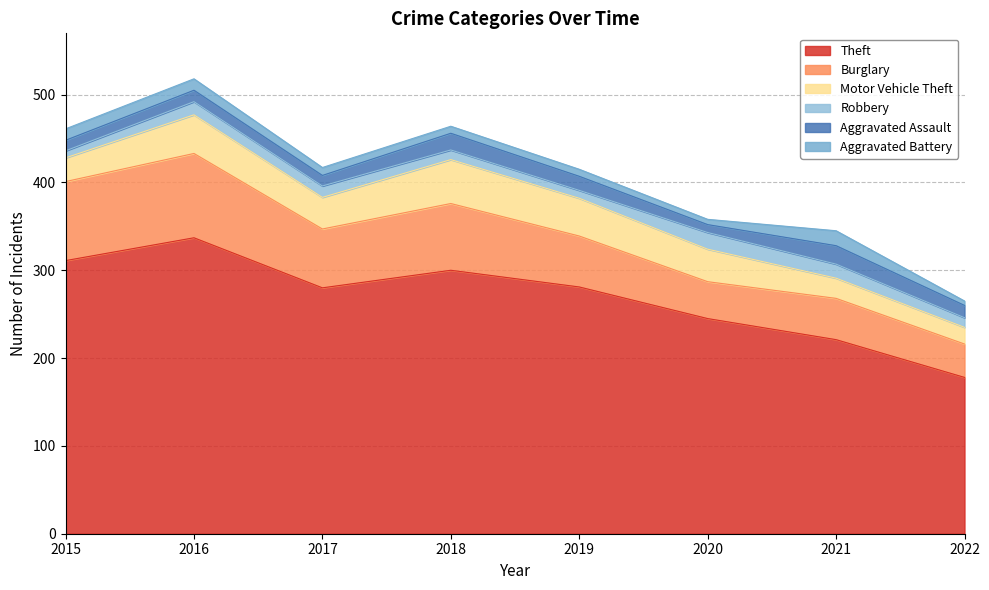

What is the difference between the highest and lowest values at 2020?

239